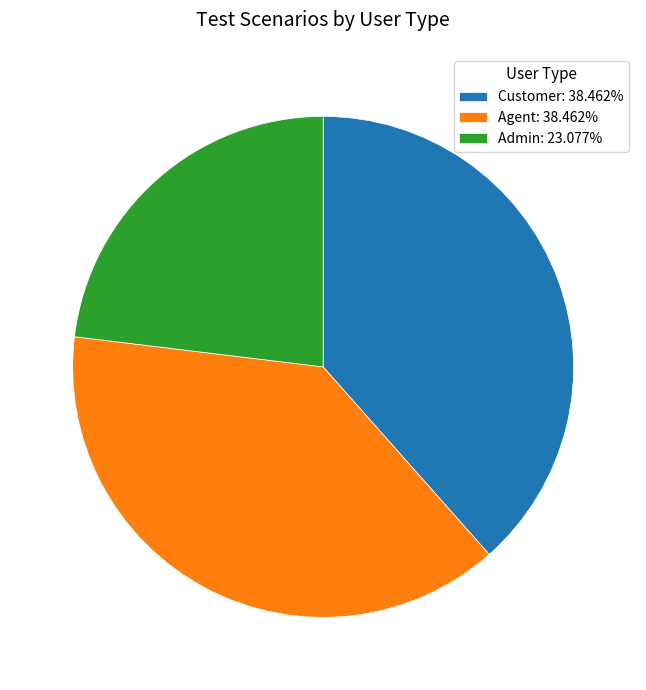

True or false: Admin accounts for 13% of the total.

False